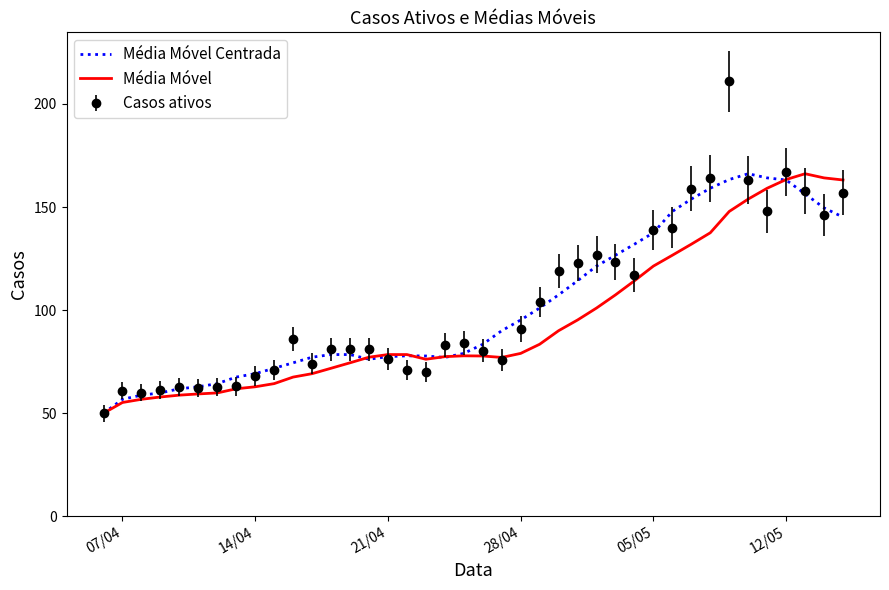

What is the average value of the Média Móvel Centrada series?

101.9